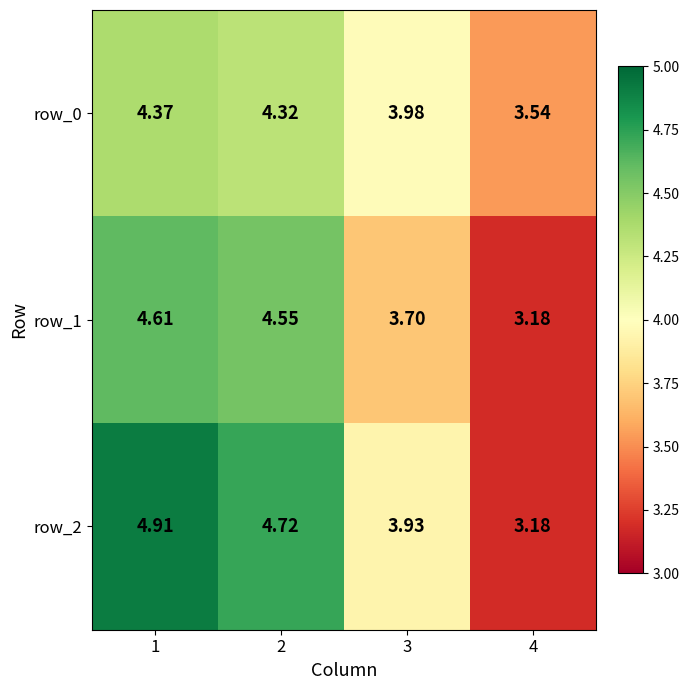

Which series has the largest total across all categories?

row_2